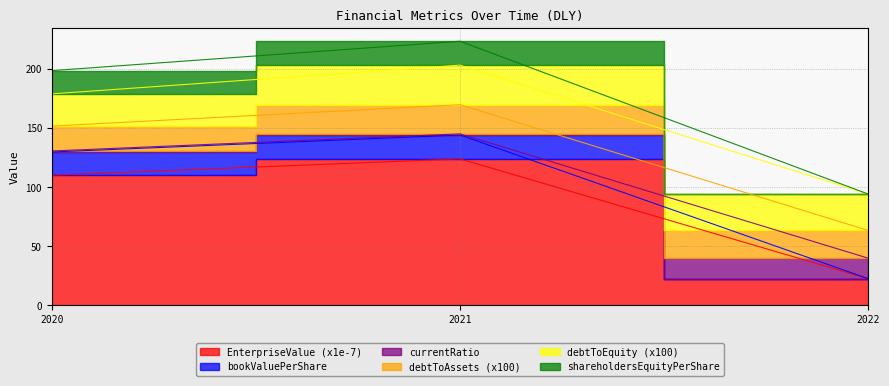

What is the maximum value for currentRatio?

145.2